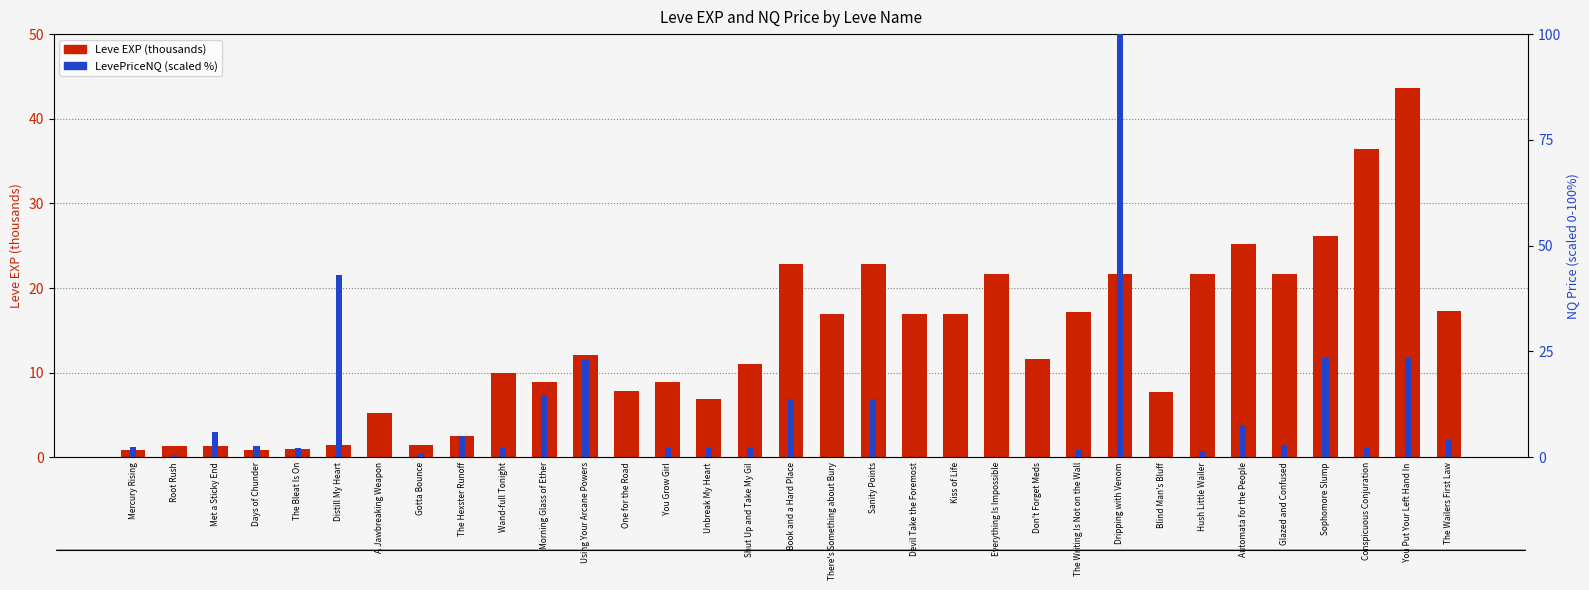

List the series in order of their overall mean, highest first.

Leve EXP (thousands), LevePriceNQ (scaled %)